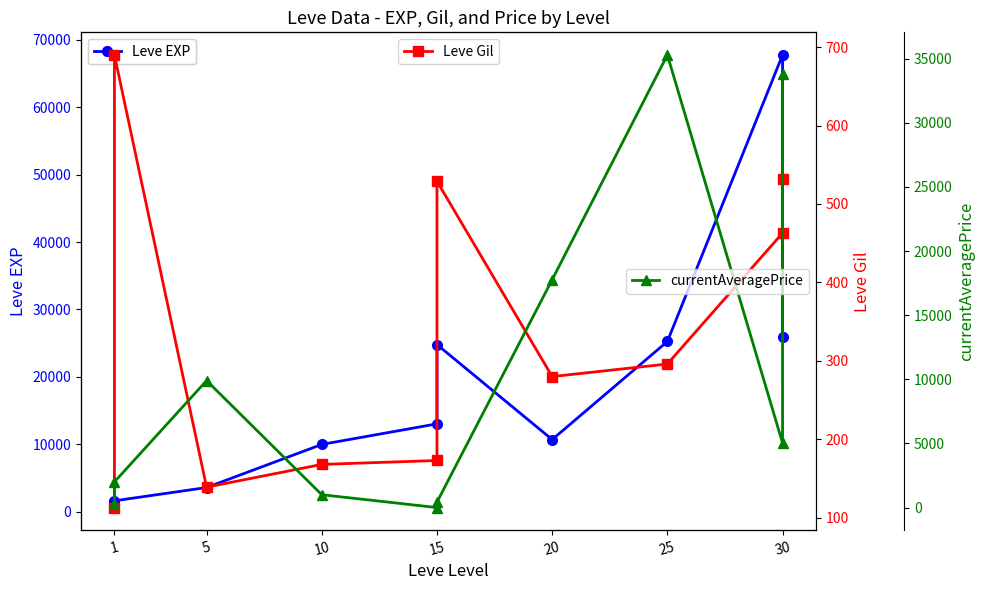

Is the value of currentAveragePrice at 30 greater than the value of Leve EXP at 1?

Yes